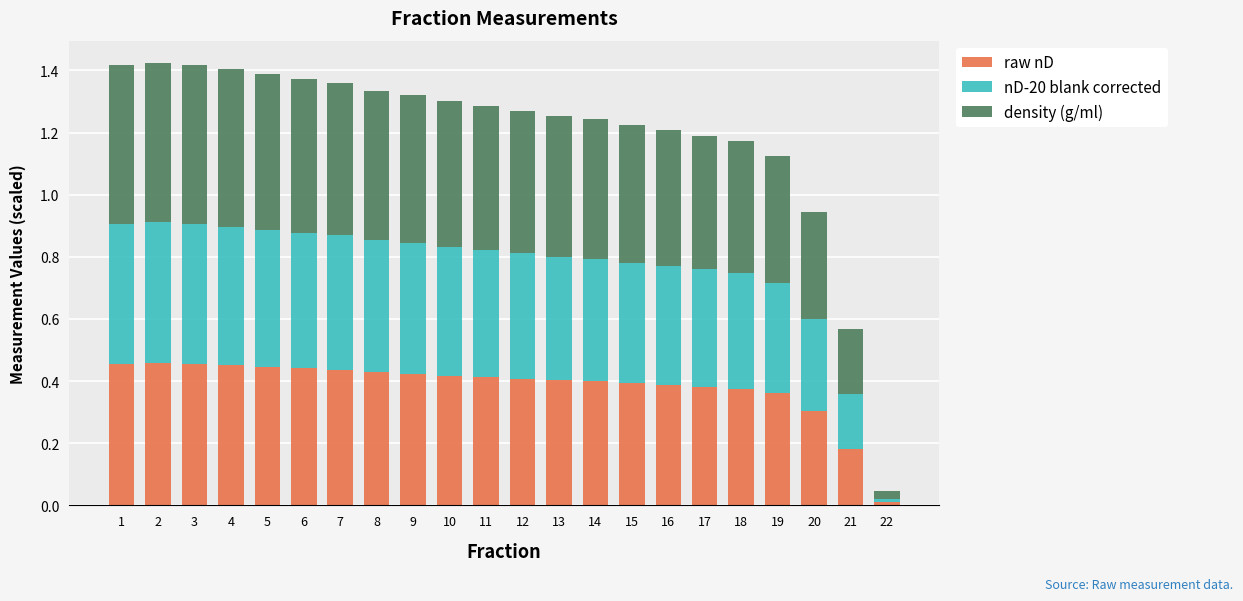

What is the total value across all series at 2?

1.4